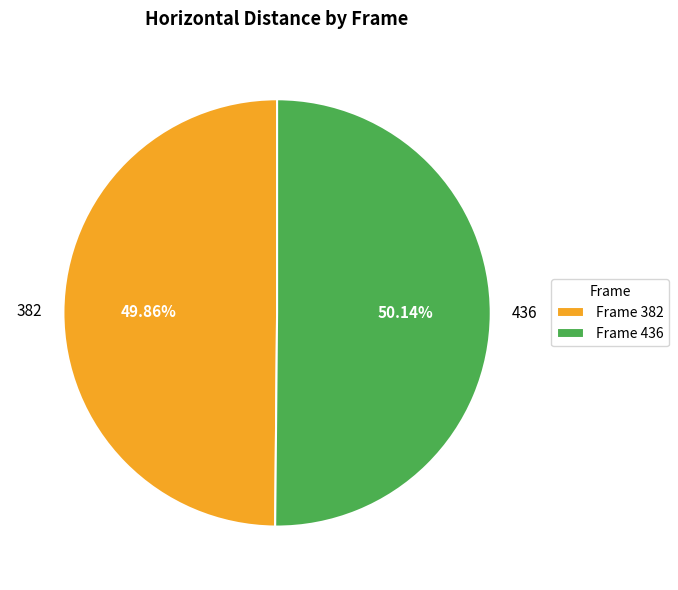

How many slices are in this pie chart?

2